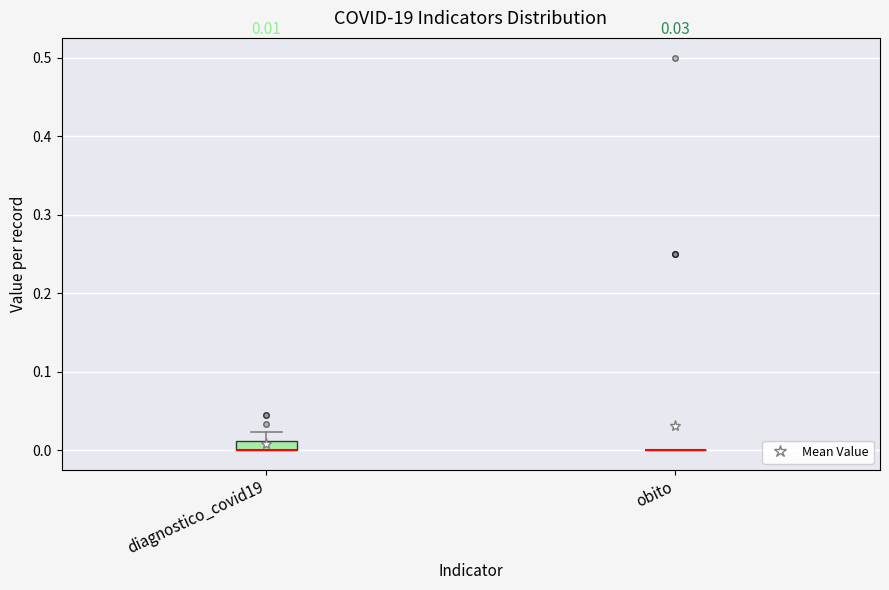

Which box is the tallest, from its lower edge to its upper edge?

diagnostico_covid19